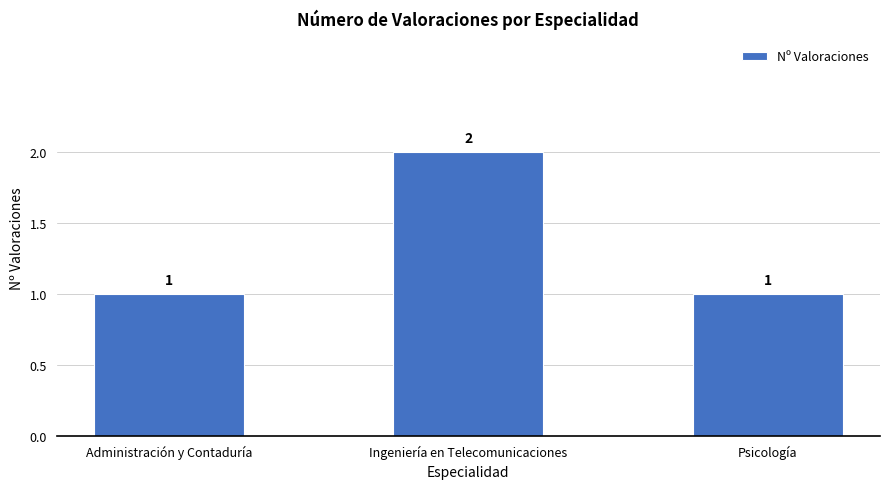

What is the average value?

1